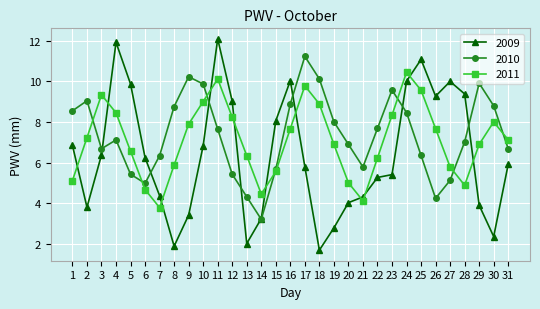

Which series changed the most between 20 and 24?

2009